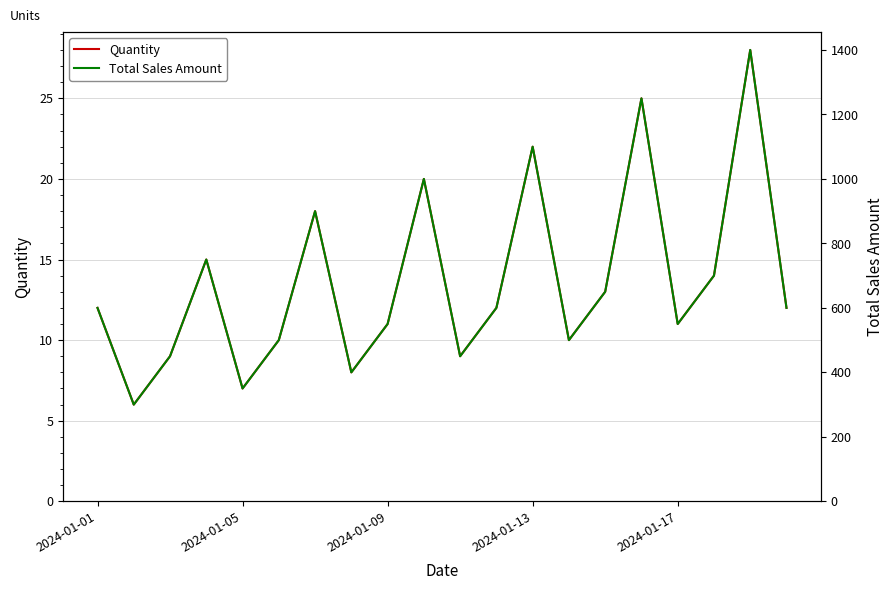

Which series has the largest total across all categories?

Total Sales Amount